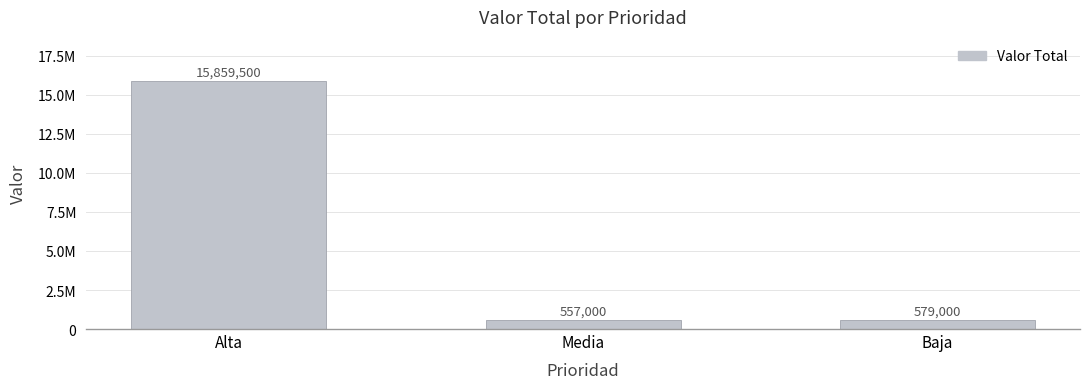

Does the chart contain any negative values?

No